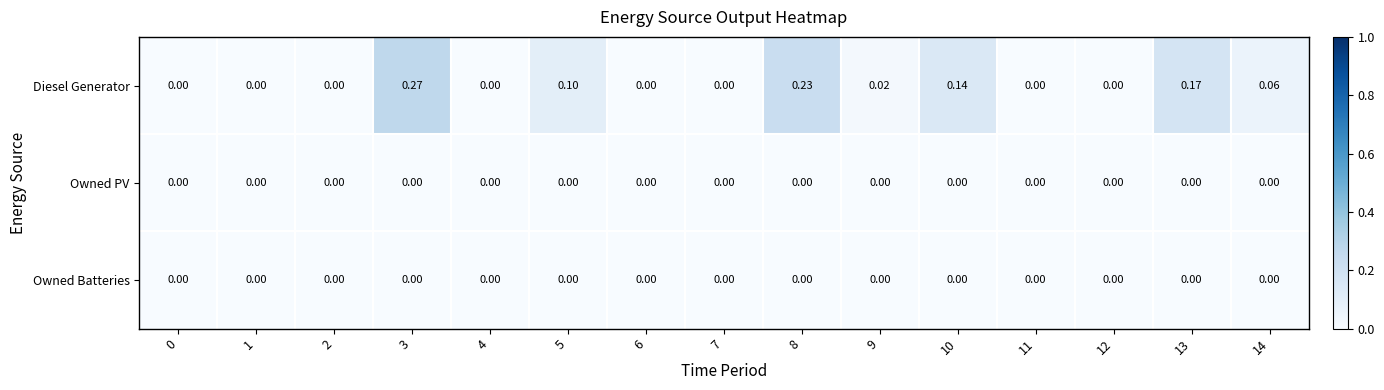

Which series has the largest range (max minus min)?

Diesel Generator